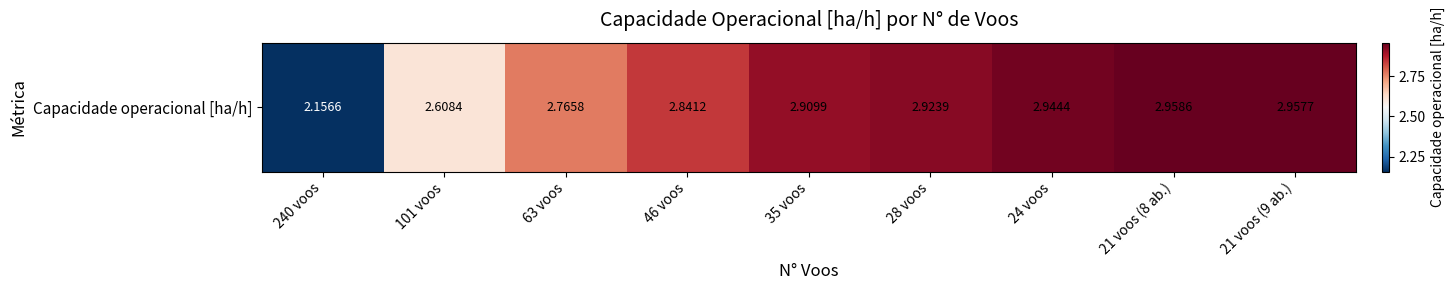

How many data points does each series have?

9